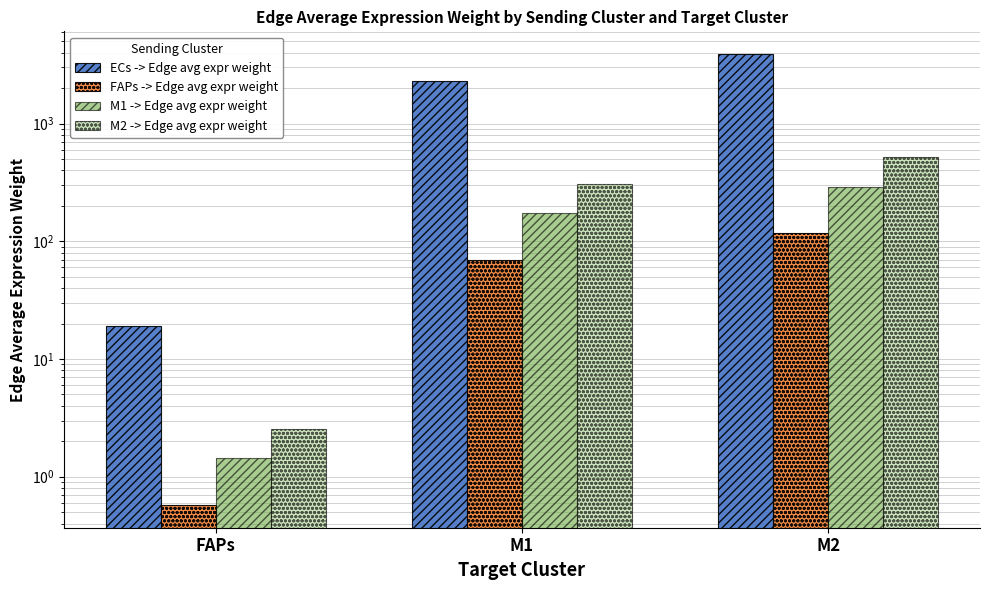

What is the sum of all M2 -> Edge avg expr weight values?

831.3